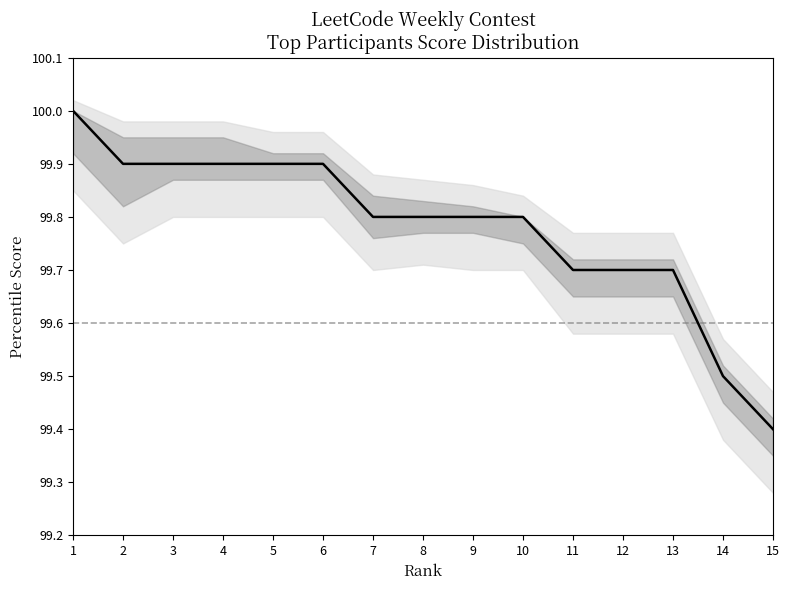

List the labels in order of value, largest first.

1, 2, 3, 4, 5, 6, 7, 8, 9, 10, 11, 12, 13, 14, 15